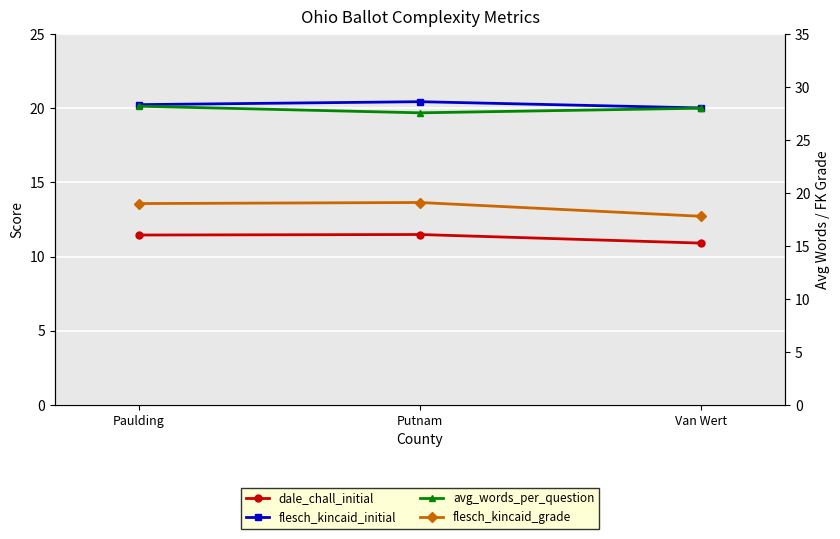

The value of flesch_kincaid_initial at Paulding is 33.1. True or false?

False